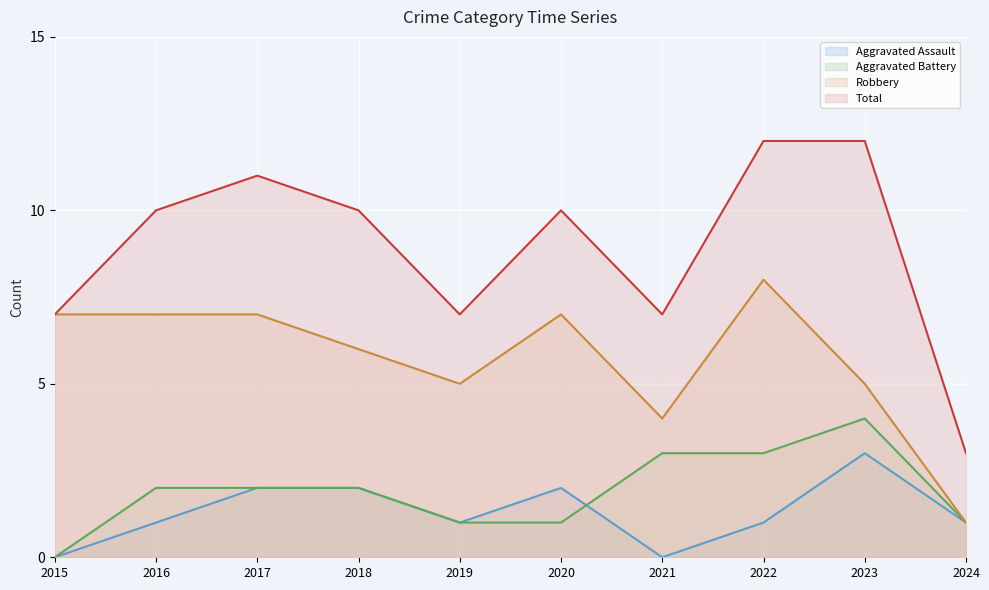

How many lines are shown in the chart?

4